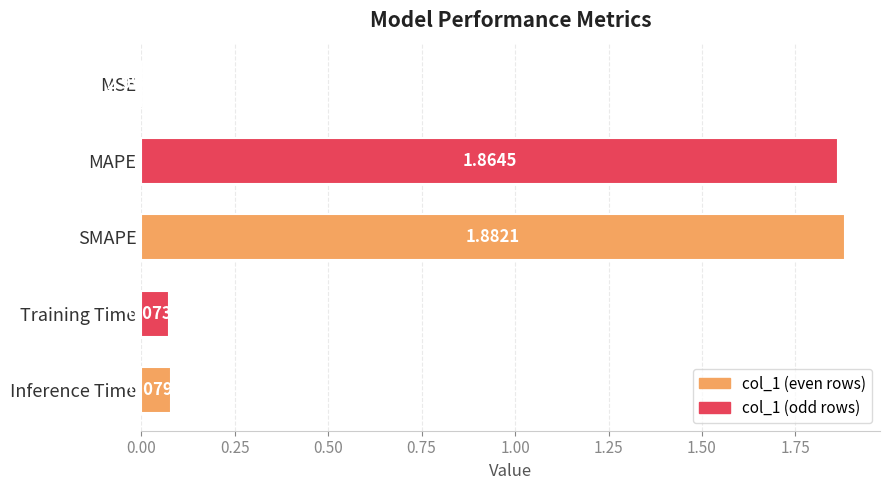

At which category does the chart reach its peak across all series?

SMAPE